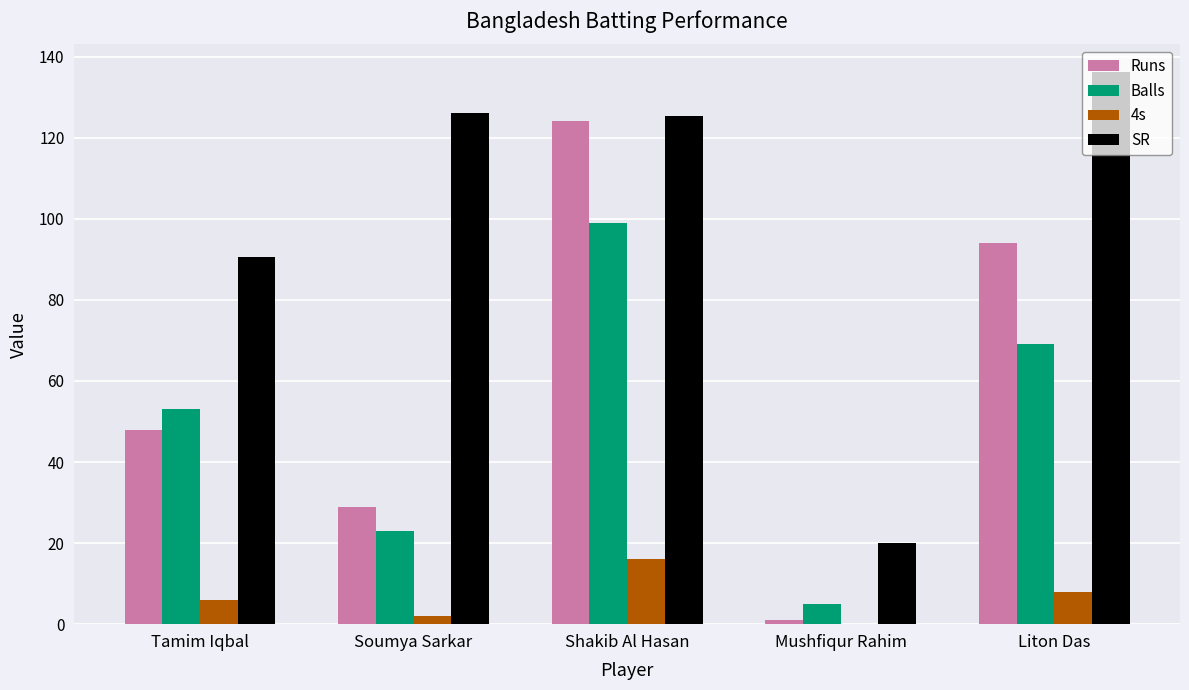

Which series has the largest range (max minus min)?

Runs